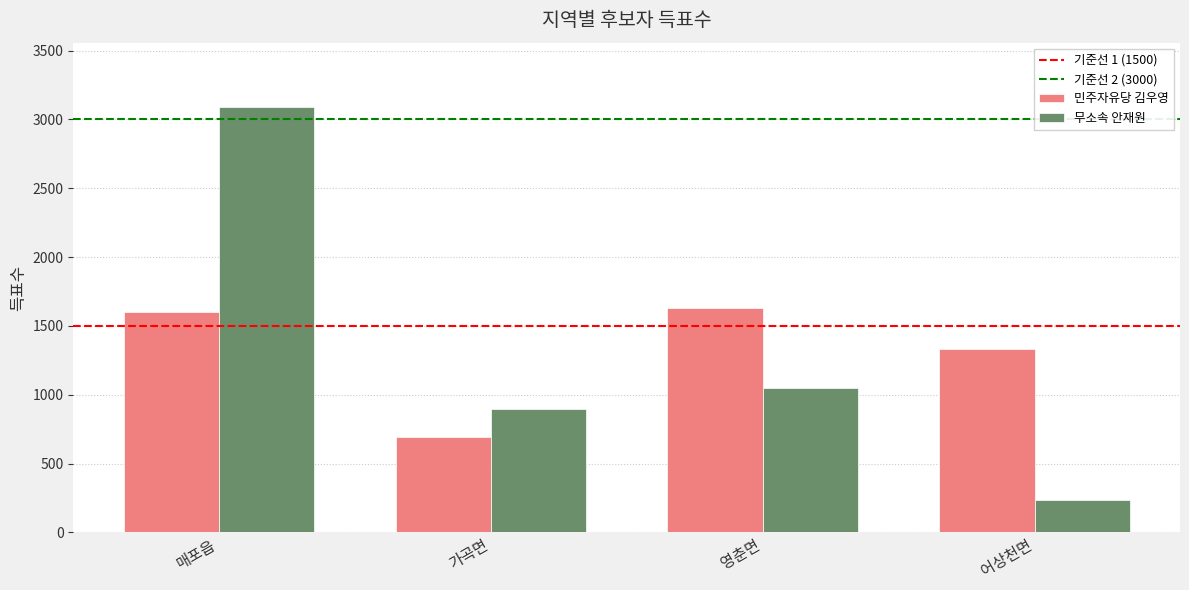

How many bars are there in each group?

2